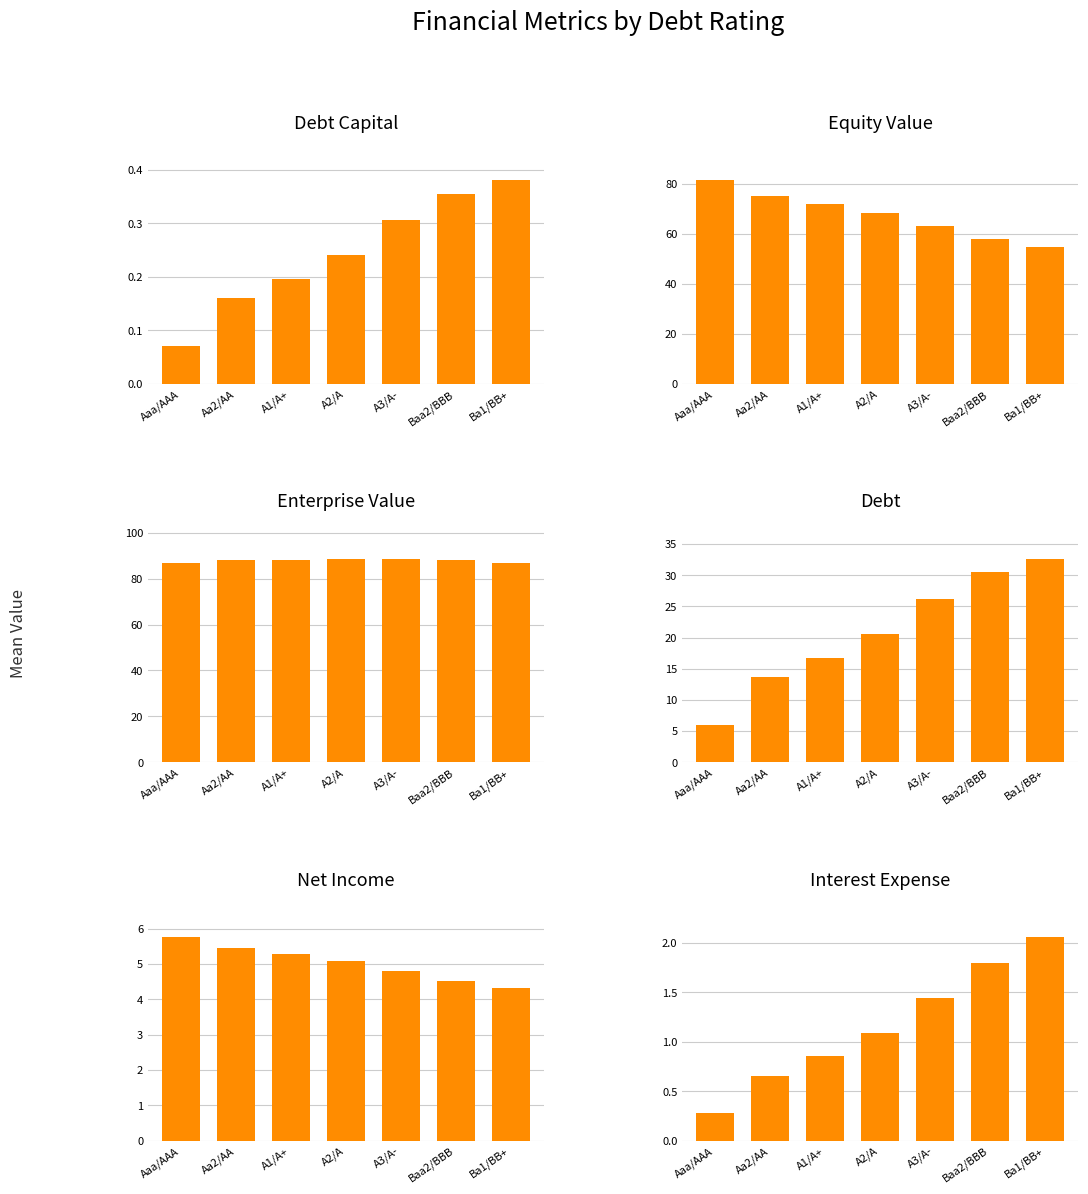

What are all the series names shown in the legend?

Debt Capital, Equity Value, Enterprise Value, Debt, Net Income, Interest Expense